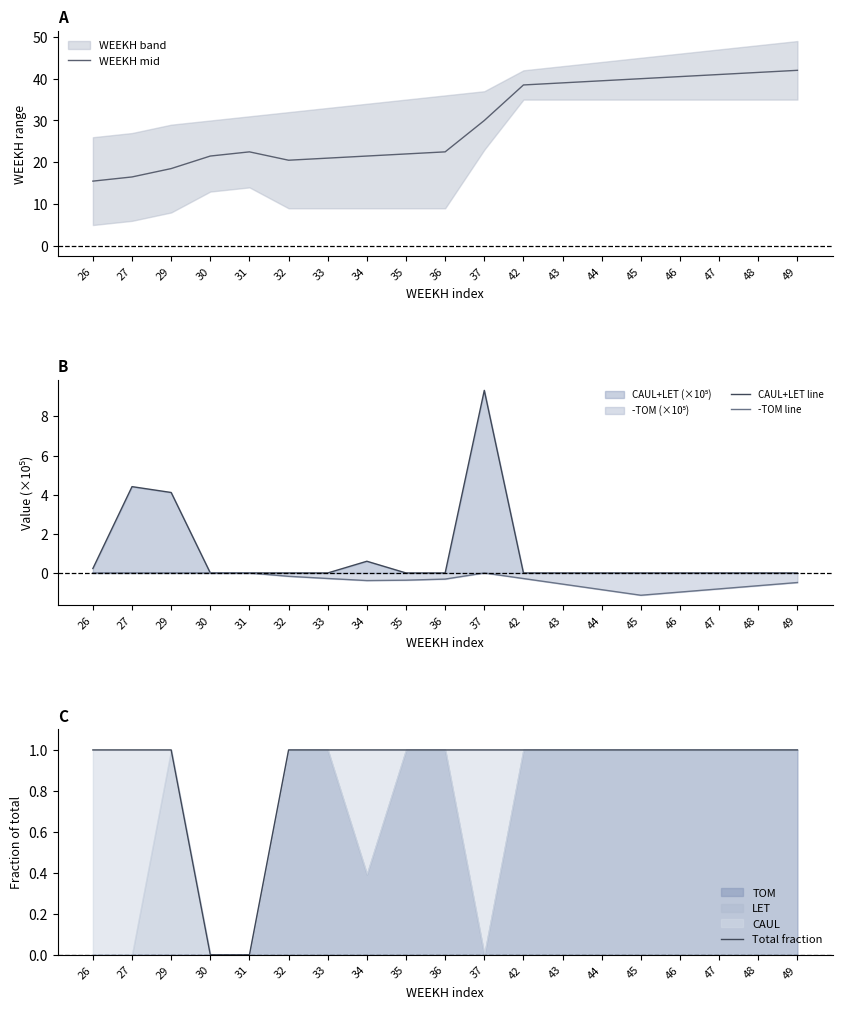

True or false: -TOM line and Total fraction intersect in this chart.

False